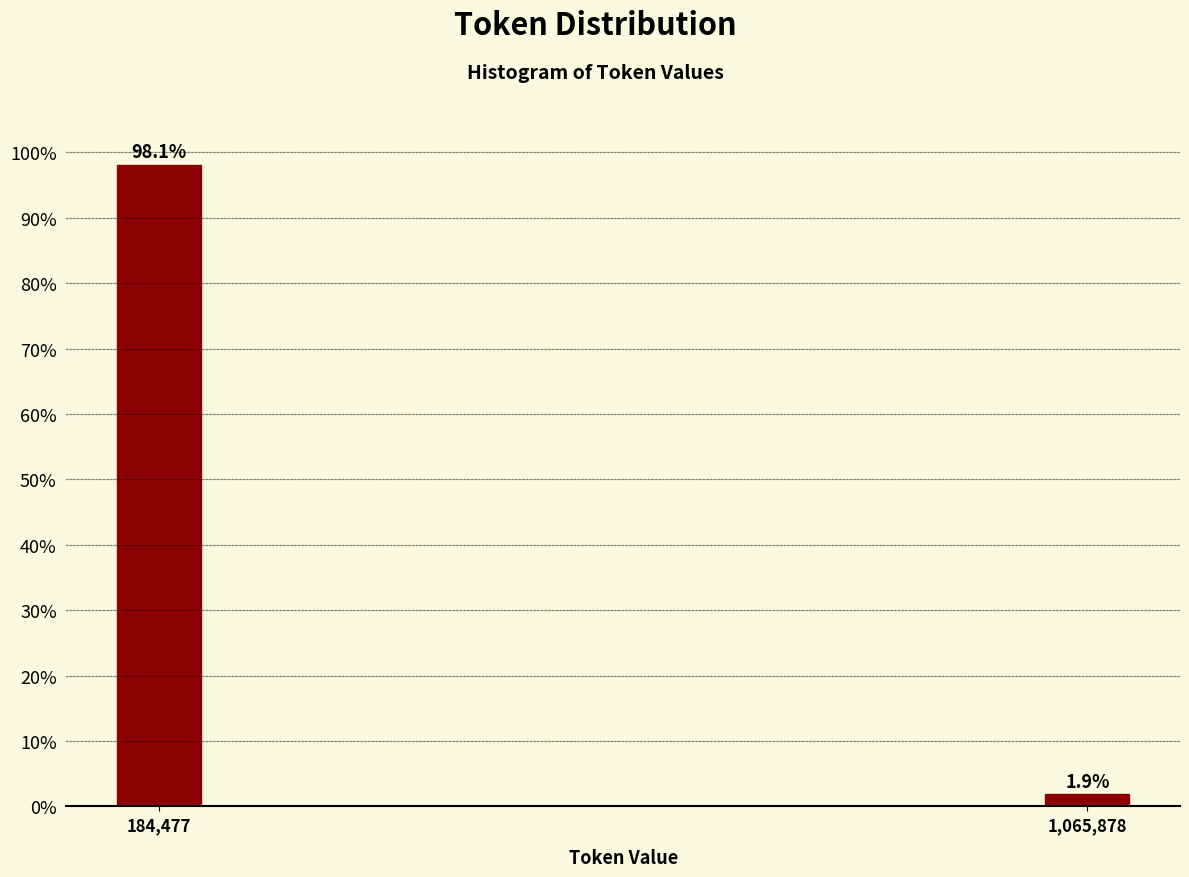

Reading left to right, what are all the values shown in this chart?

184,477=98.1	1,065,878=1.9